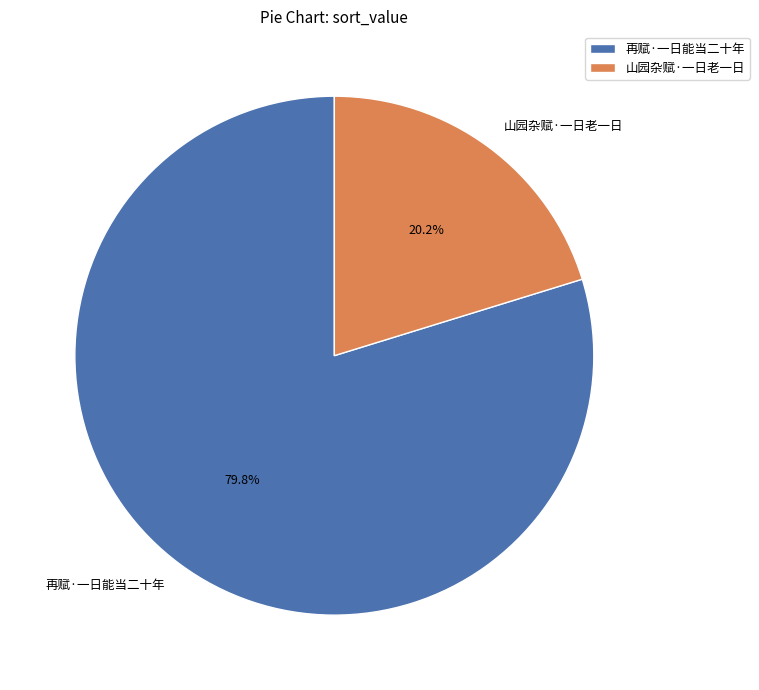

What percentage is the 再赋·一日能当二十年 slice, to the nearest percent?

80%